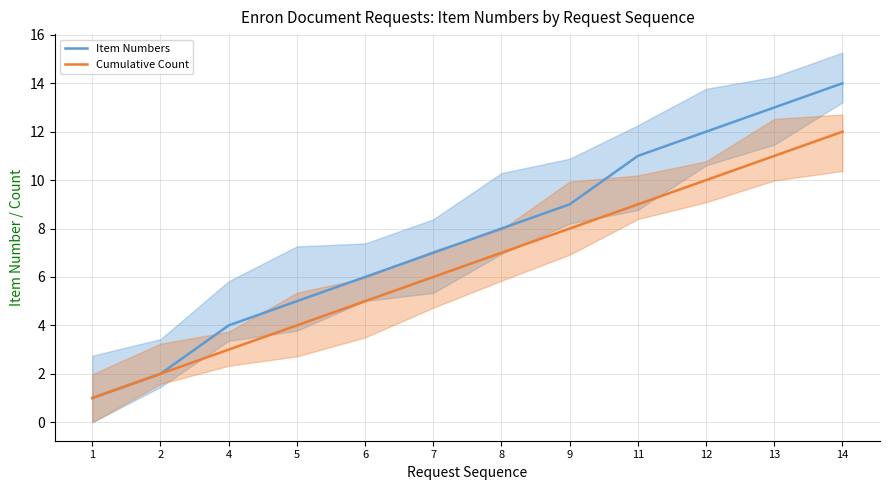

True or false: Item Numbers has a value of 11 at 11.

True